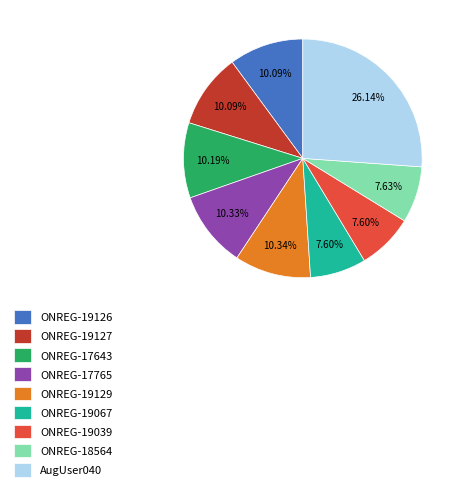

What is the total percentage of ONREG-19126 and ONREG-17765?

20.4%